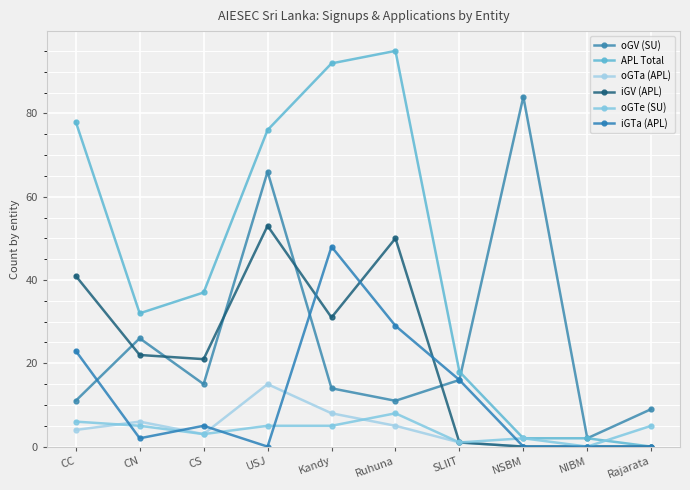

What value does the iGTa (APL) series have at CC?

23